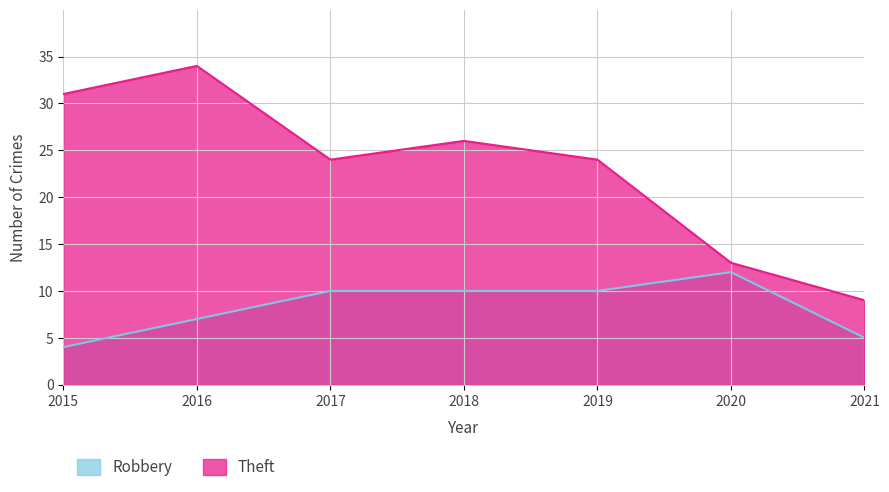

What are all the series names shown in the legend?

Robbery, Theft